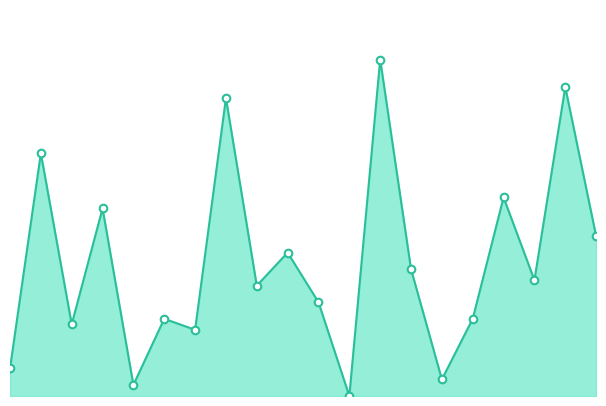

Does the chart have visible grid lines?

No